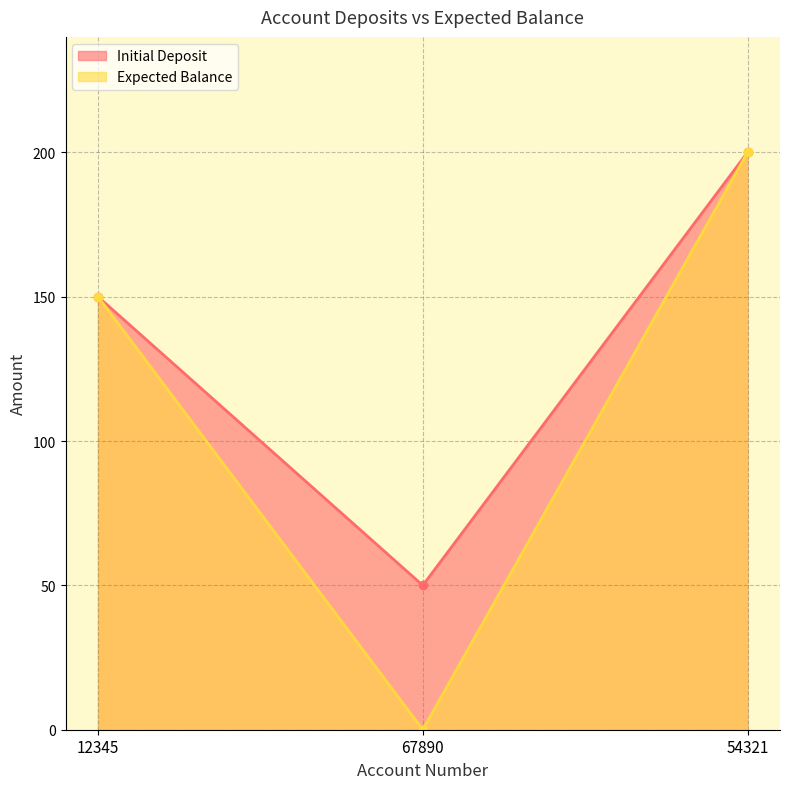

What is the average value of the Initial Deposit series?

133